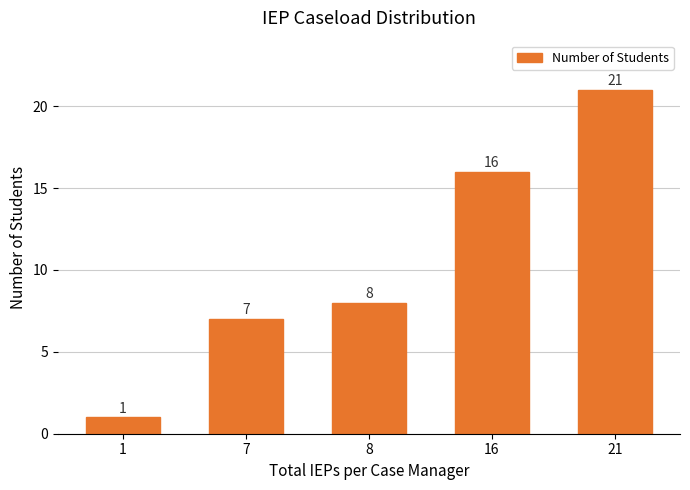

Reading left to right, extract all data points from this chart.

1=1	7=7	8=8	16=16	21=21